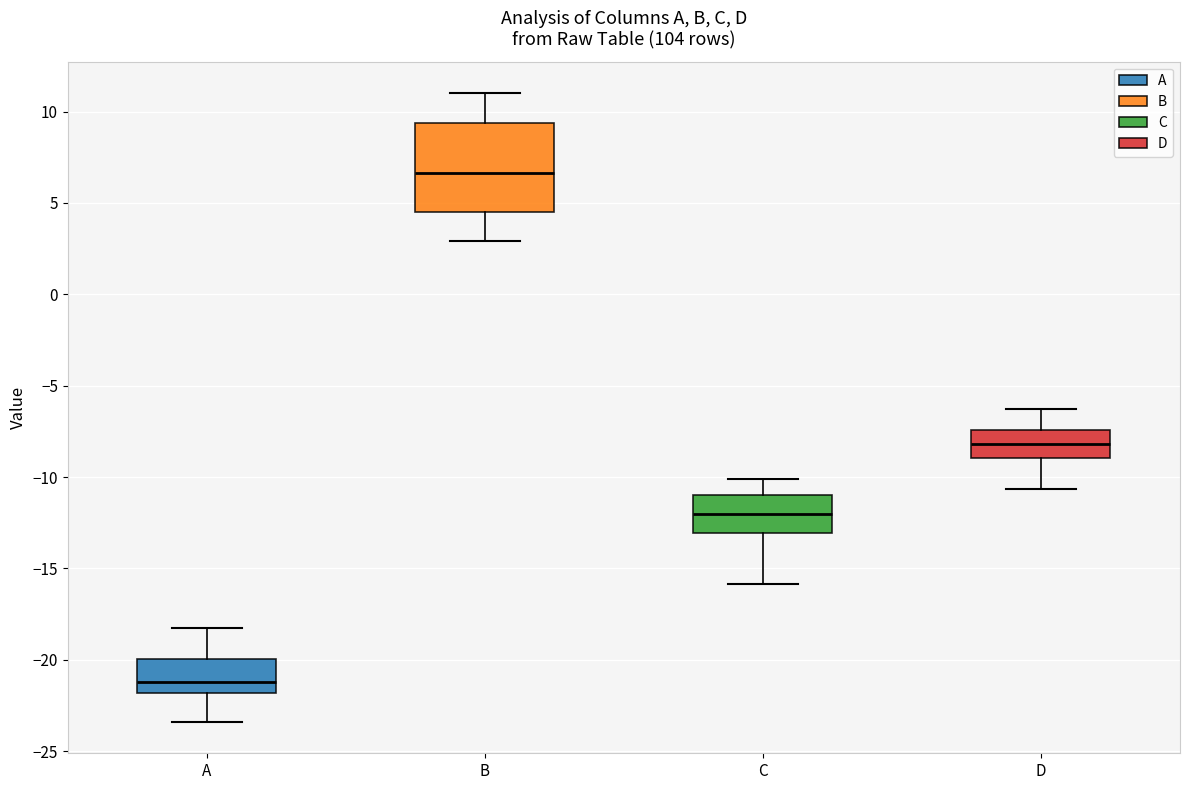

Where does the lower whisker of the box for C end on the y-axis? The values are not printed on the chart, so give them approximately, as read against the axis.

-16.0